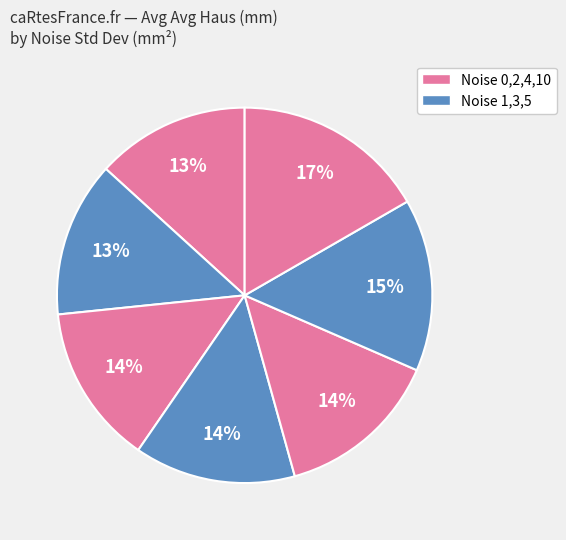

How many slices are in this pie chart?

7